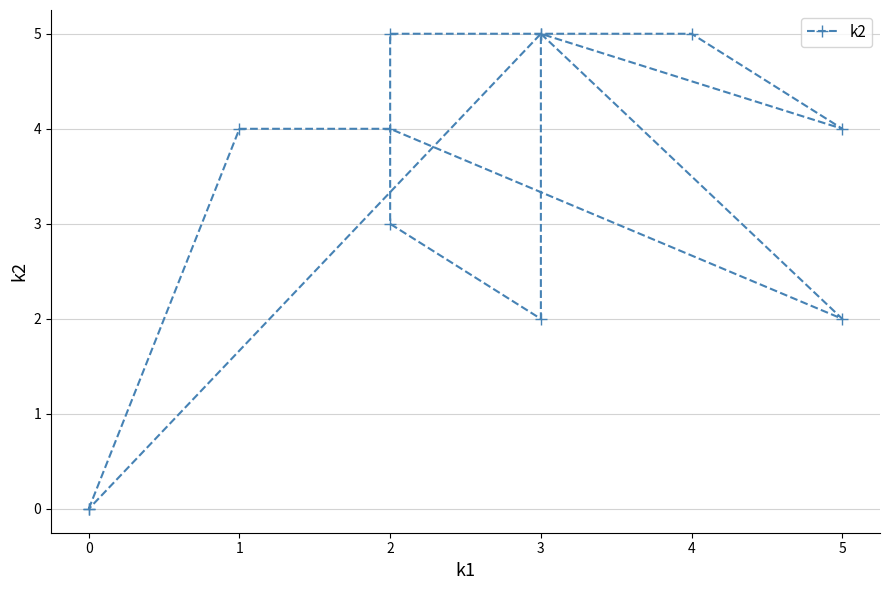

How many lines are shown in the chart?

1